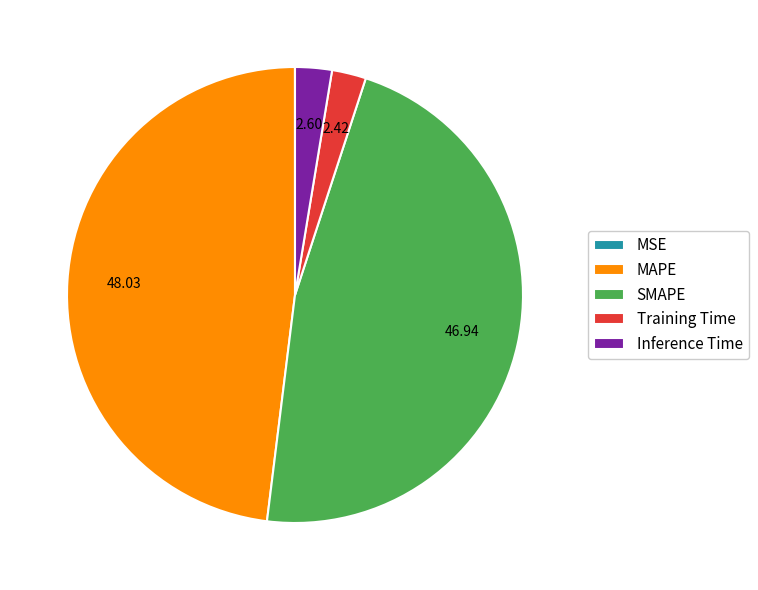

Is the sum of SMAPE and Training Time greater than half?

No